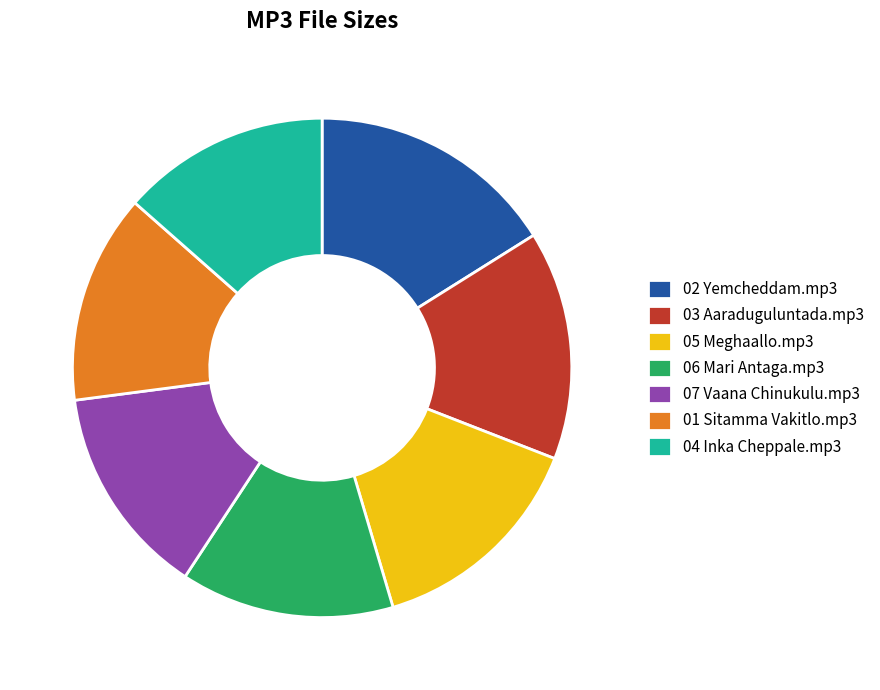

The 04 Inka Cheppale.mp3 slice represents 20% of the pie. True or false?

False